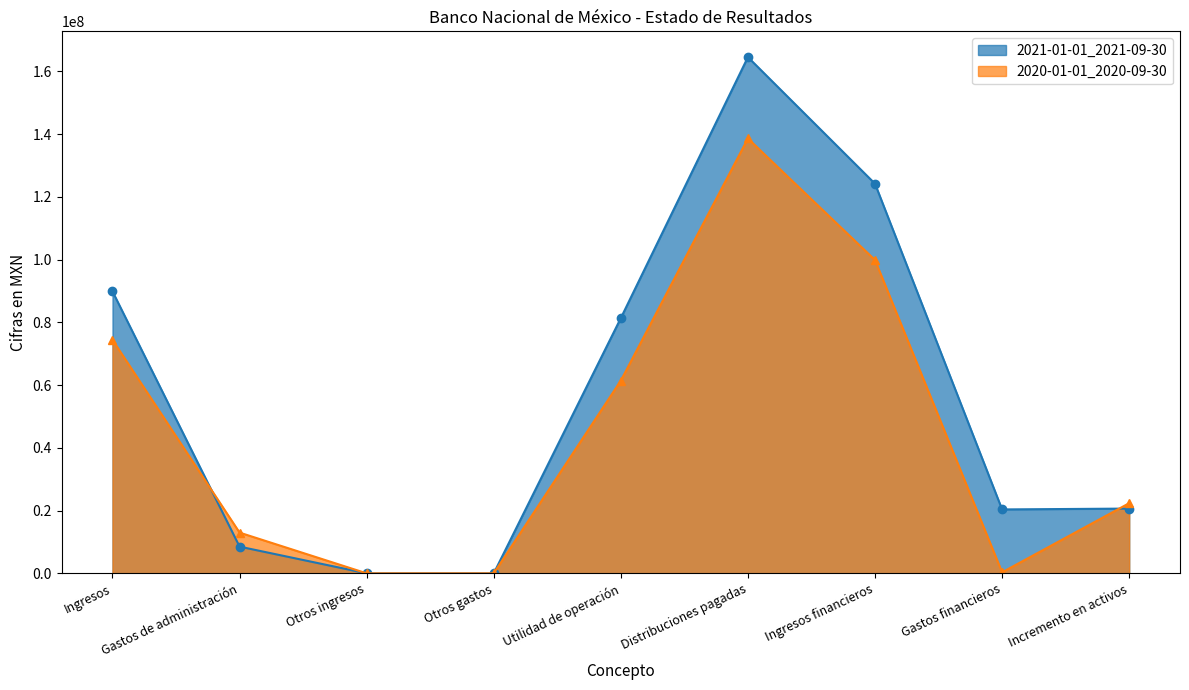

At which category does 2020-01-01_2020-09-30 reach its first local peak?

Distribuciones pagadas